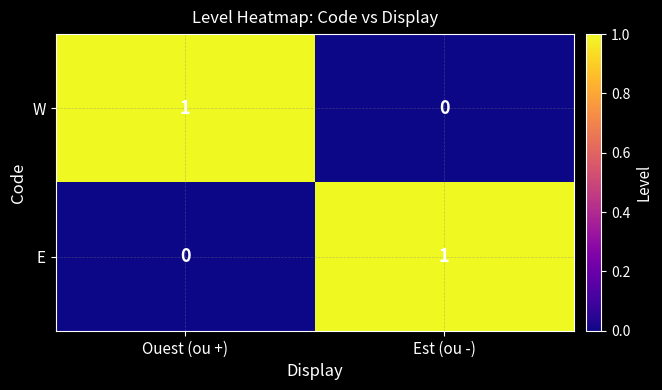

Which category has the highest value in the W series?

Ouest (ou +)